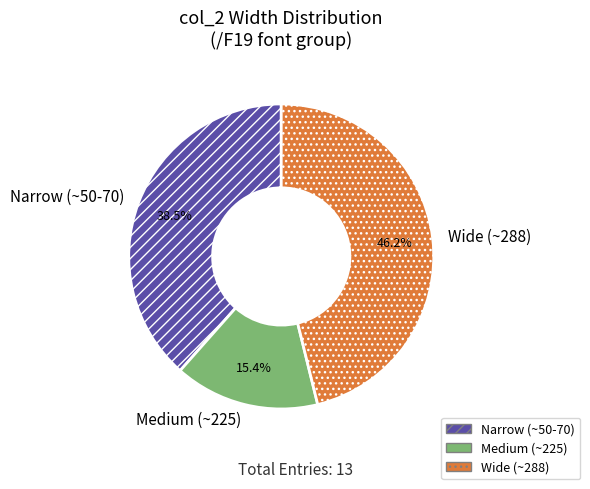

How much of the chart is everything except Wide (~288)?

53.8%